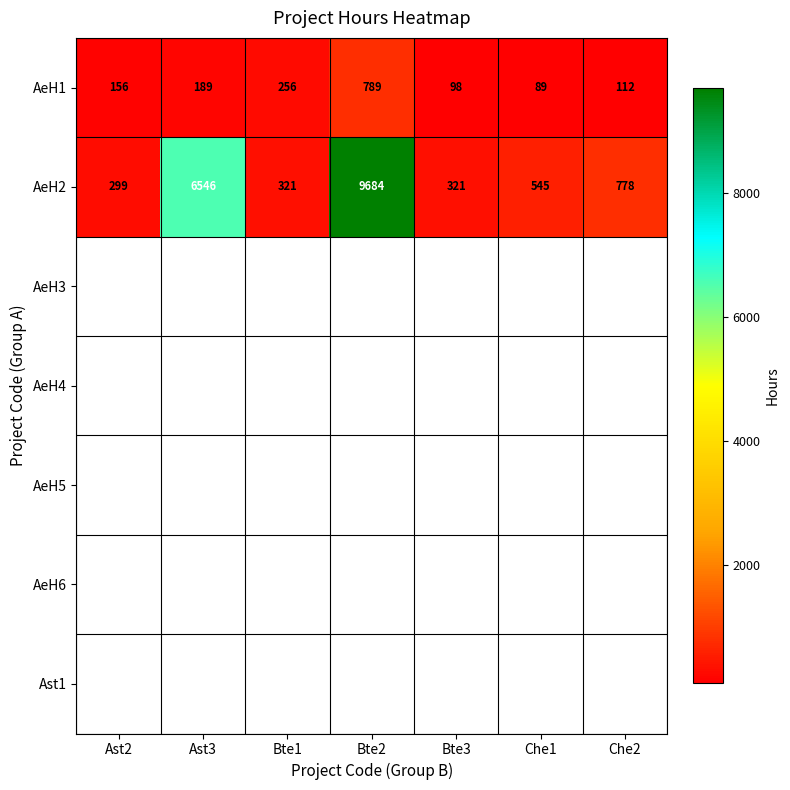

Count the number of categories in the chart.

7